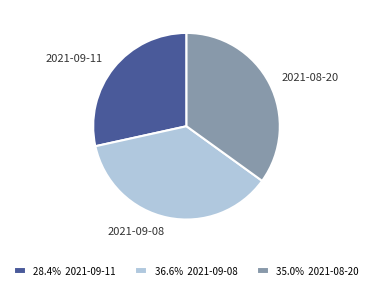

The 2021-08-20 slice represents 27% of the pie. True or false?

False